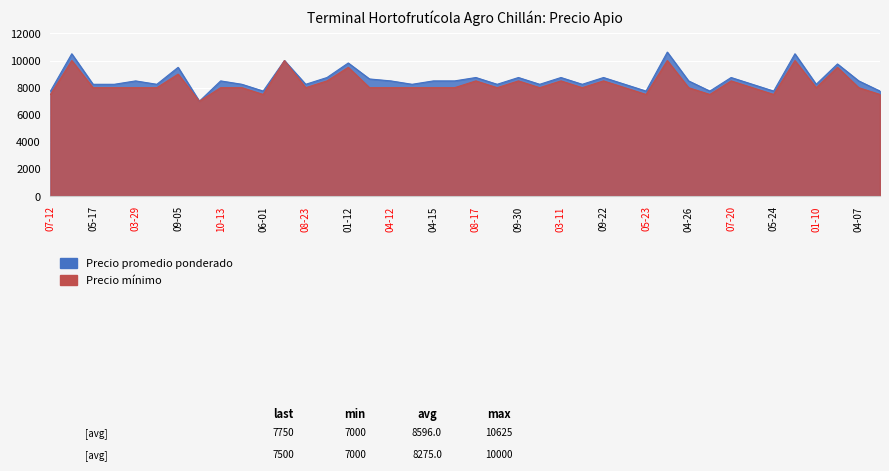

What is the sum of all Precio minimo values?

331000